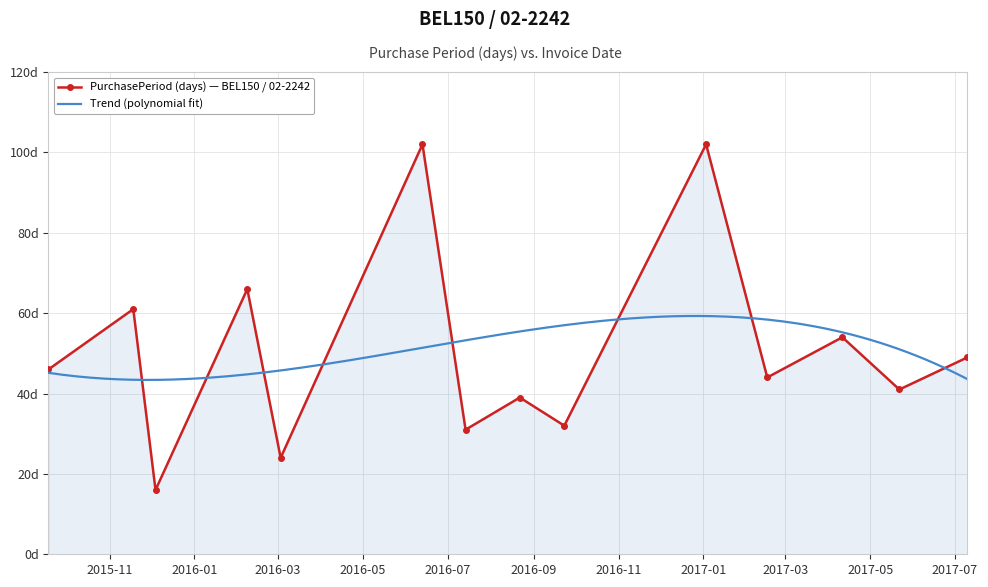

True or false: there are more than 0 points higher than both neighbors.

True